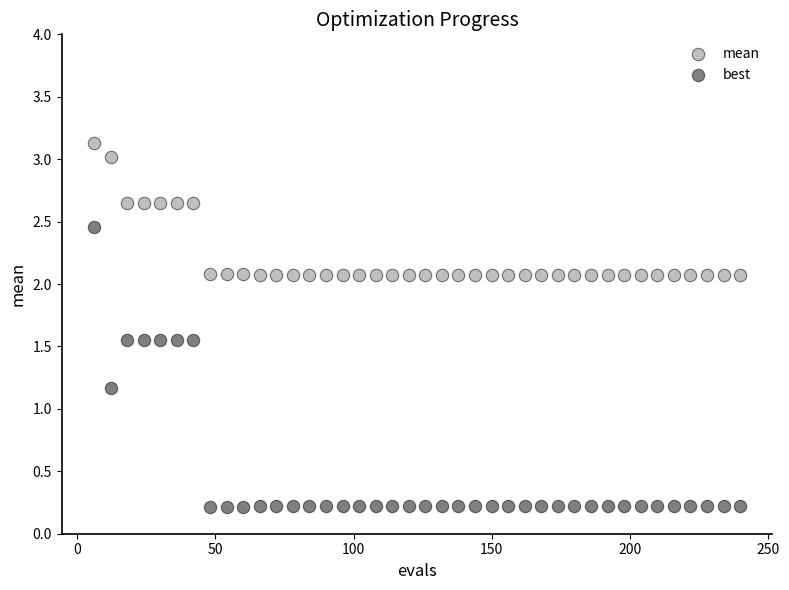

Which series has the widest spread of Y values?

best